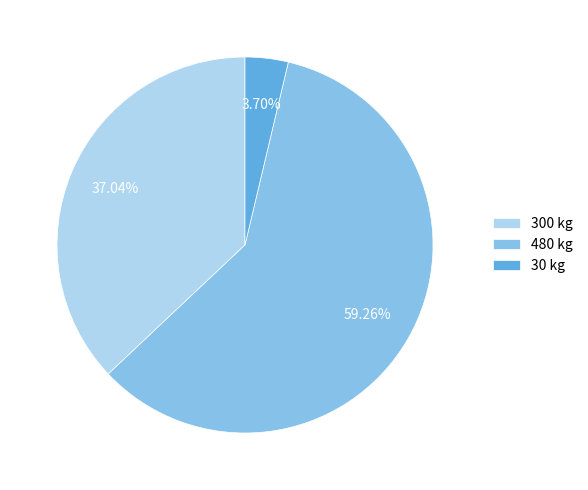

What is the largest slice in the pie chart?

480 kg